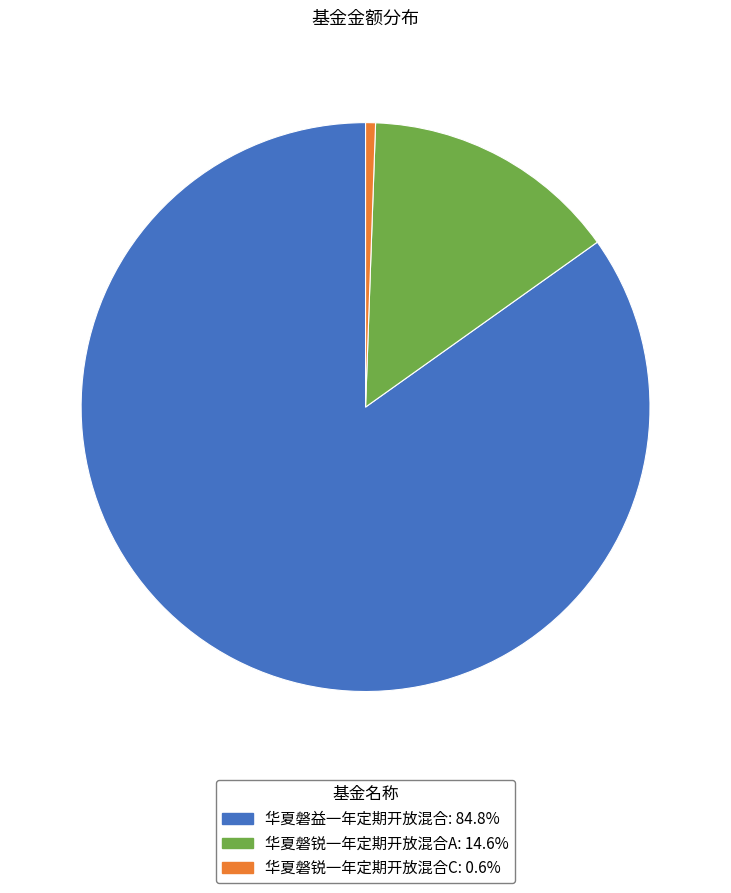

Does any single category account for the majority?

Yes